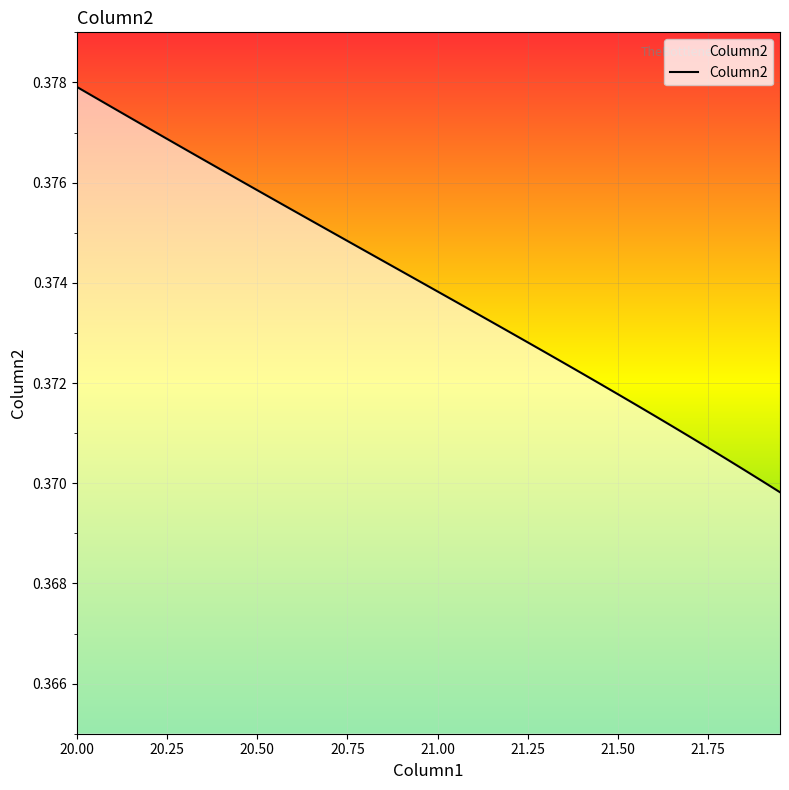

What is the average value?

0.4